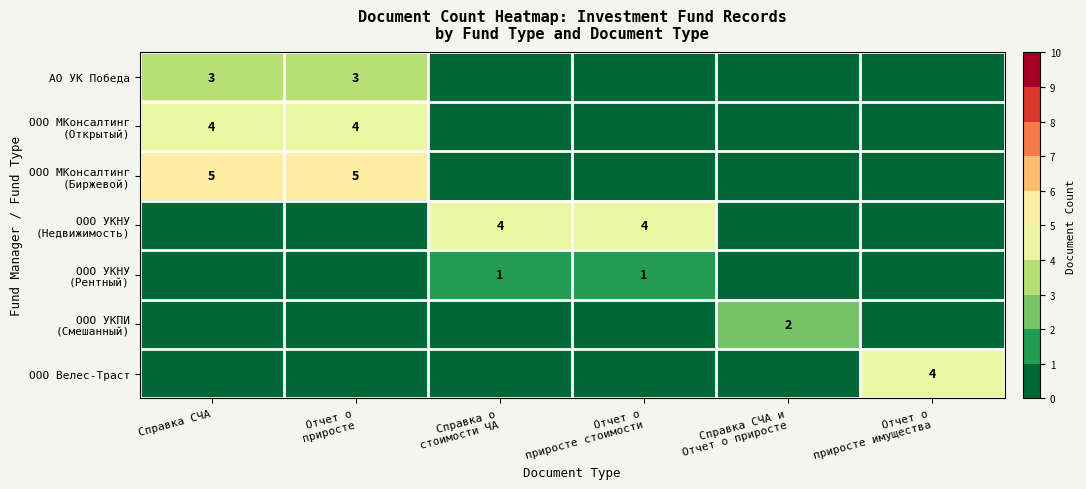

Which category has the lowest value in the ООО Велес-Траст series?

Справка СЧА